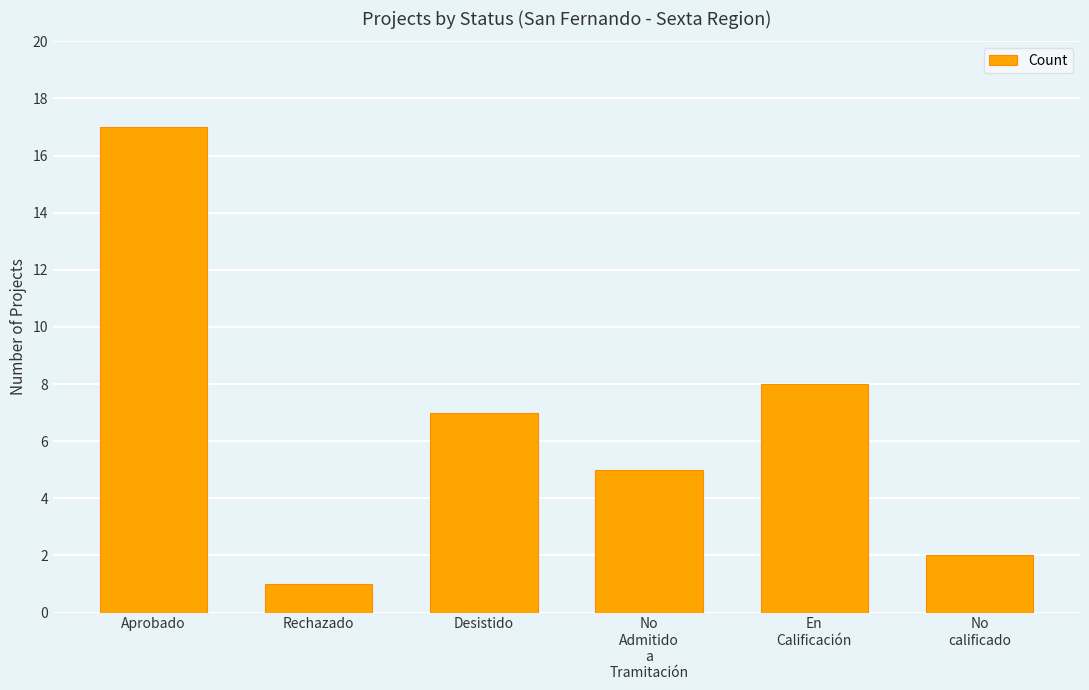

At which label does the data first exceed 7?

Aprobado